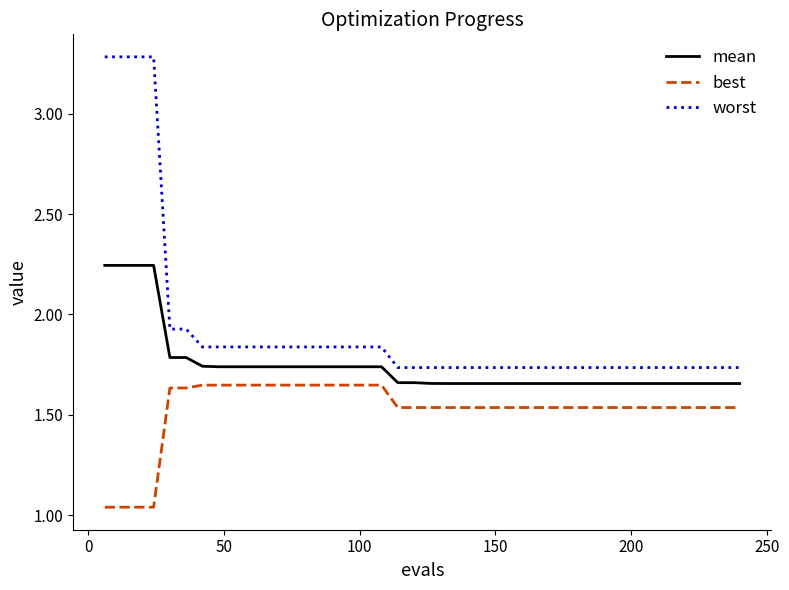

Which series has the largest total across all categories?

worst